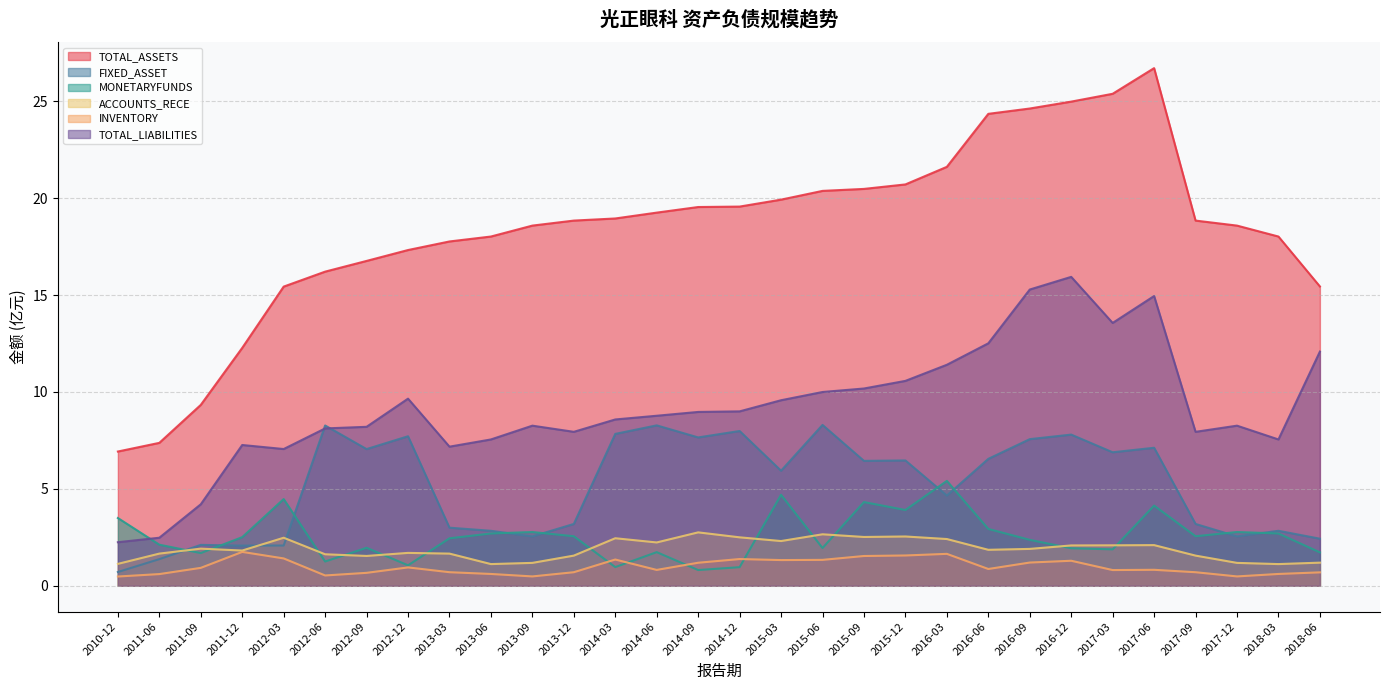

How many series are shown in this chart?

6